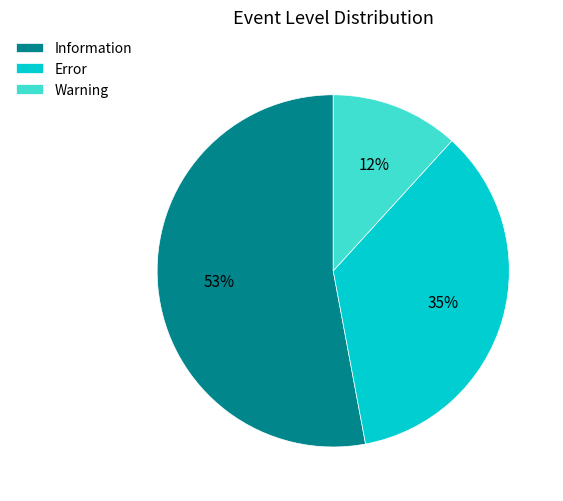

How many segments does this pie chart have?

3